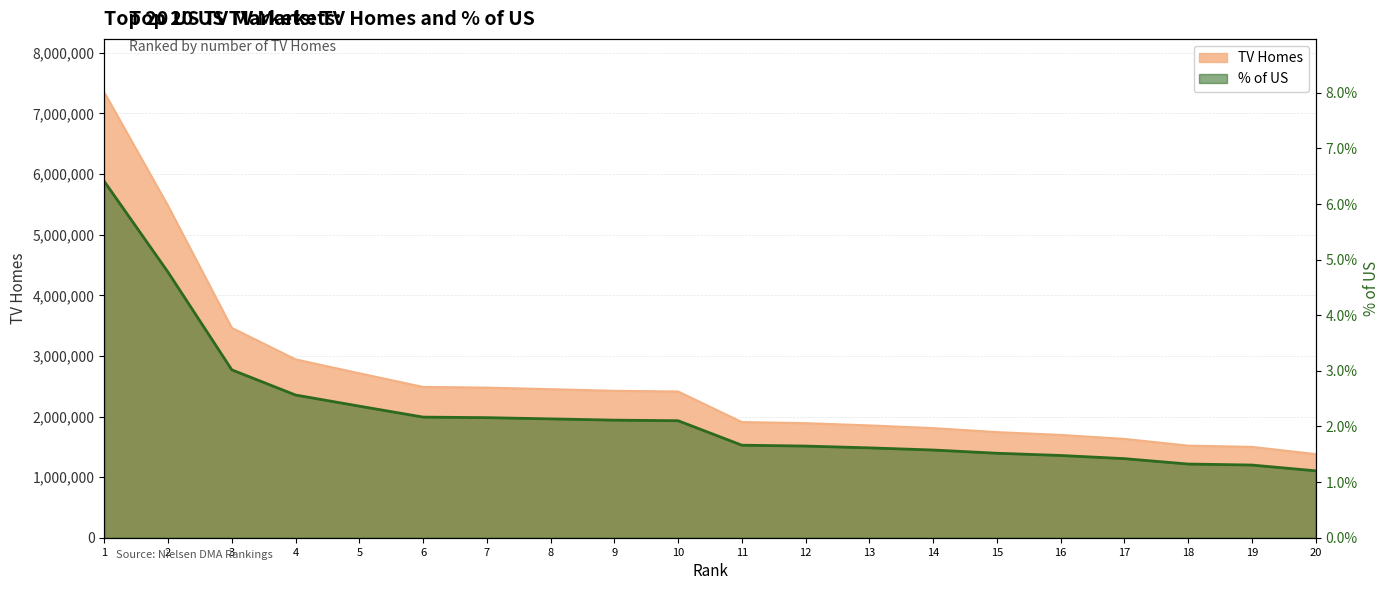

At which label does TV Homes reach its peak?

1